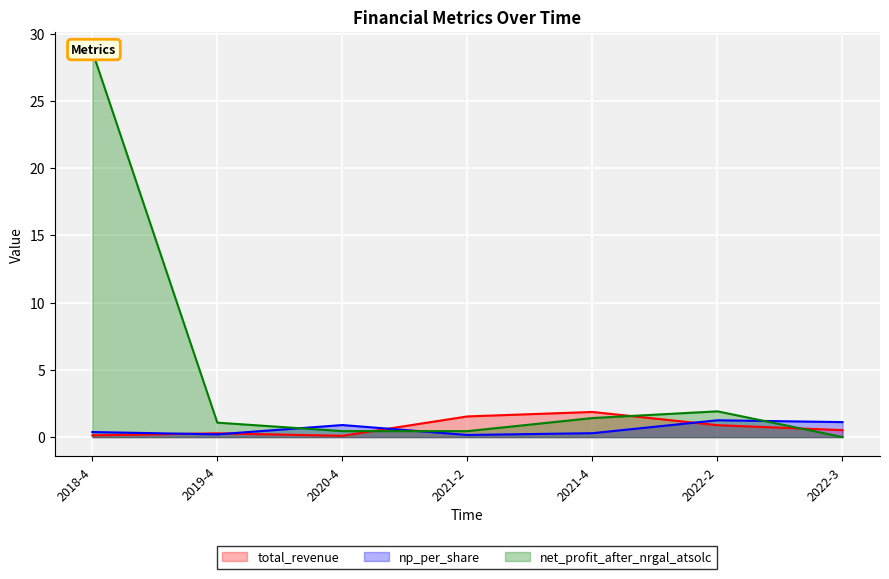

How many interior local peaks does the total_revenue series have?

2